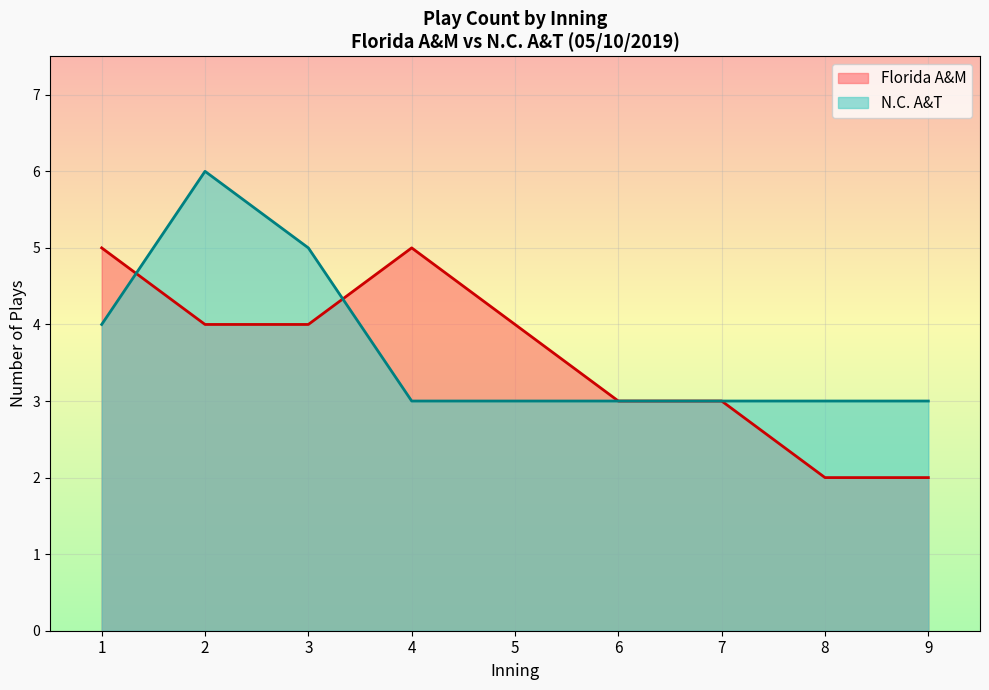

Is the value of Florida A&M at 1 greater than the value of N.C. A&T at 5?

Yes